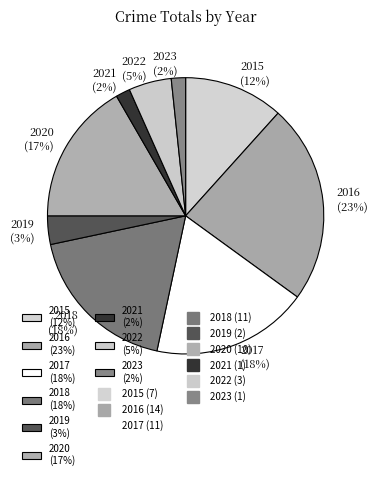

Approximately how many times larger is the value at 2017 compared to 2016?

0.8